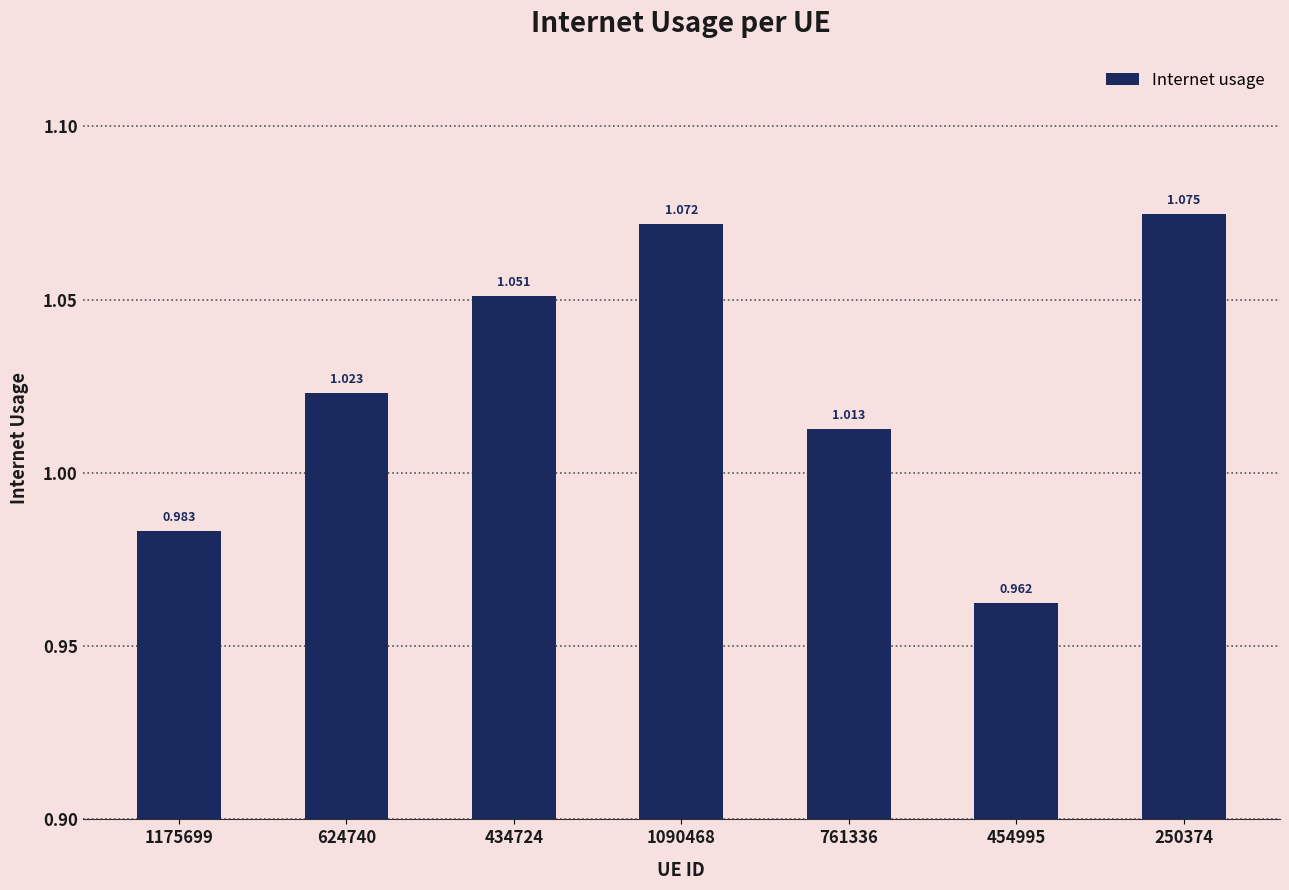

Reading left to right, transcribe all the data shown in this chart.

1.0	1.0	1.1	1.1	1.0	1.0	1.1